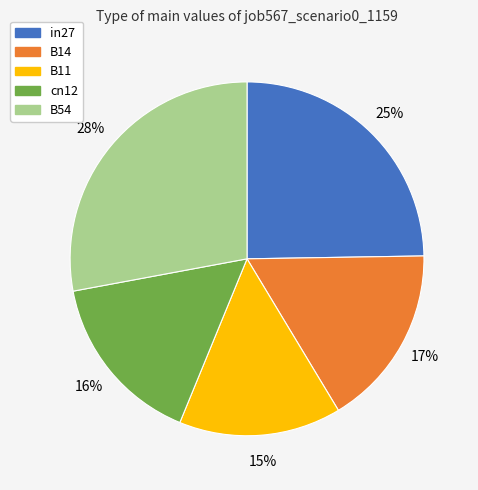

Does B54 represent more than half of the total?

No